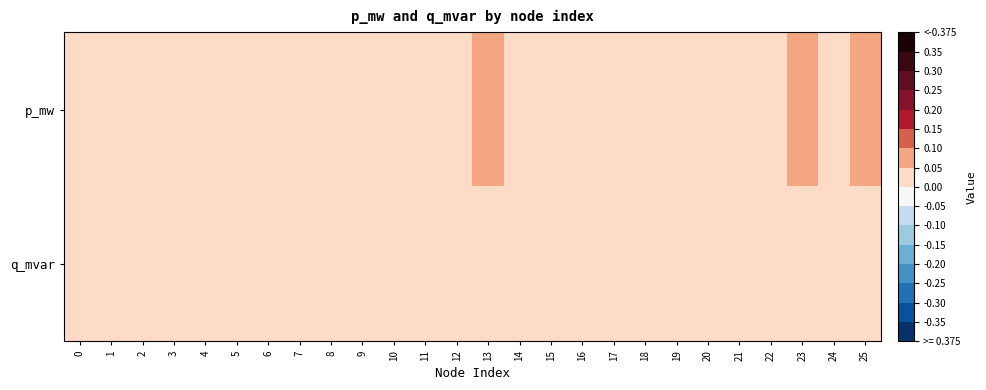

Count the number of categories in the chart.

26